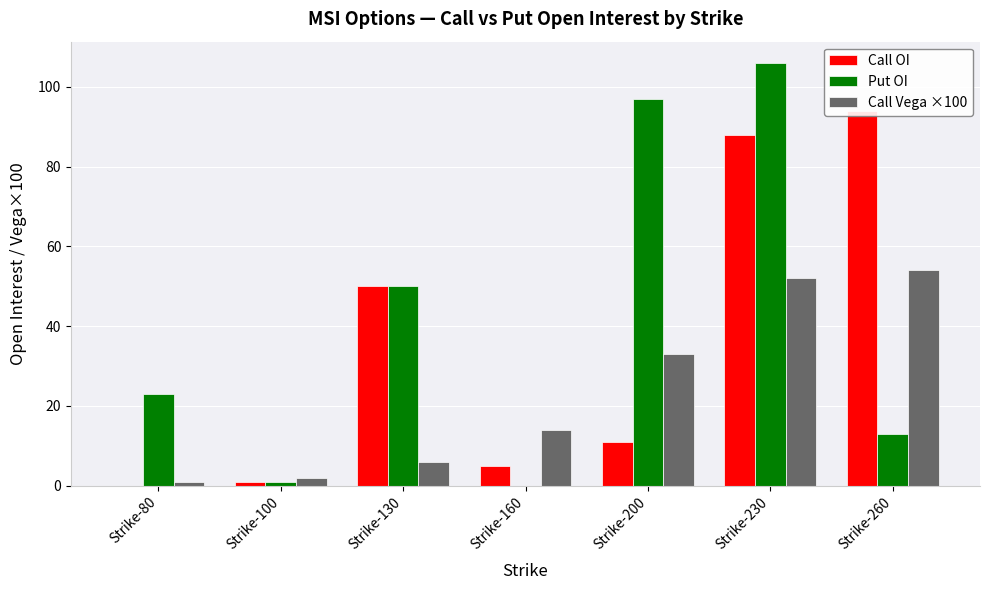

What is the value of the Put OI bar at the 5th from the left?

97